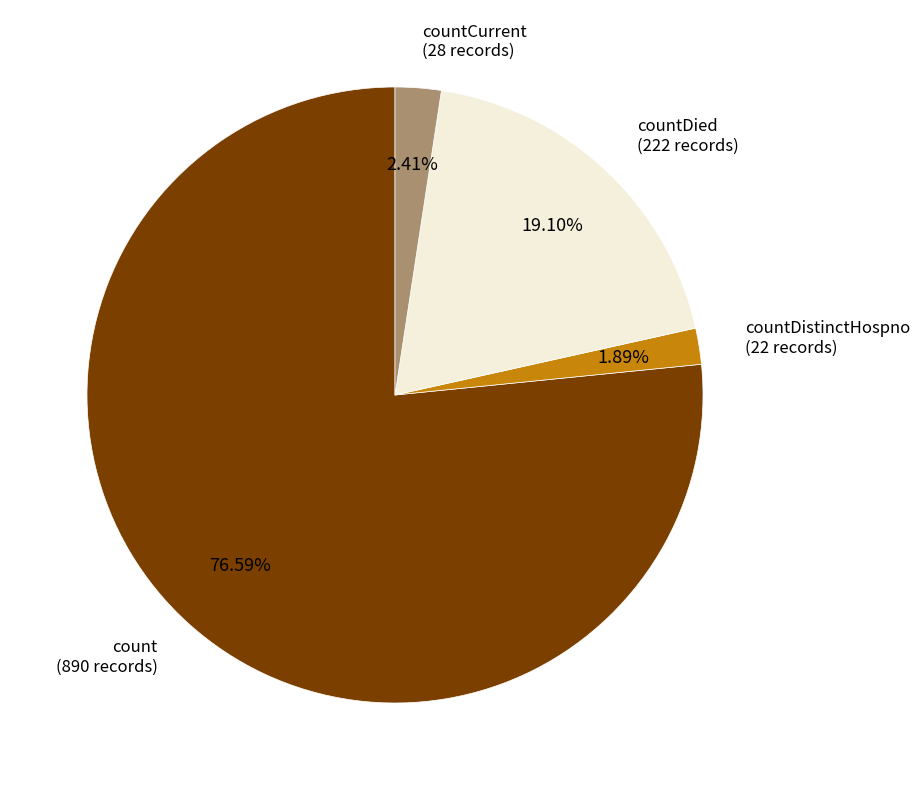

Is there a majority slice in this chart?

Yes